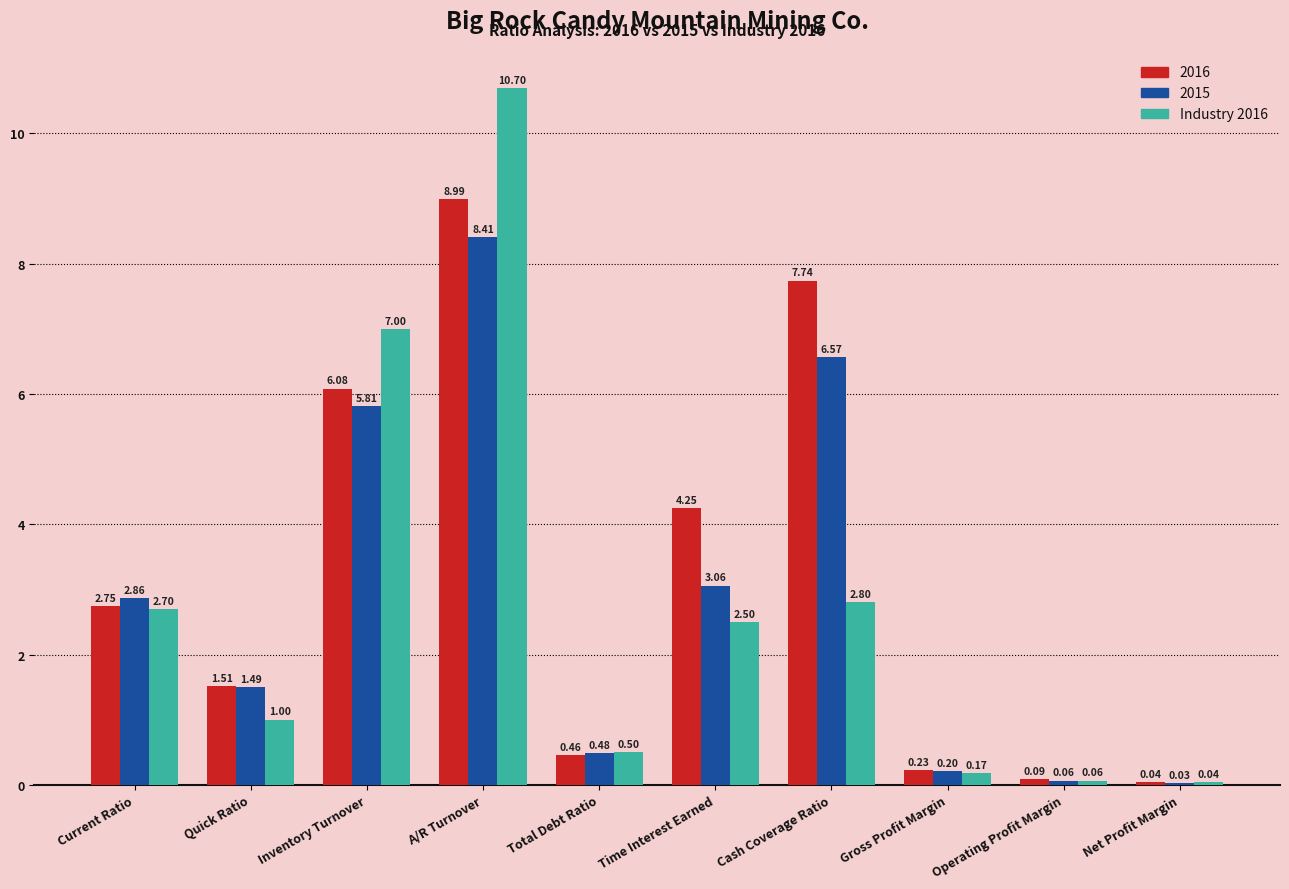

Between Inventory Turnover and Total Debt Ratio, which series saw the biggest shift?

Industry 2016